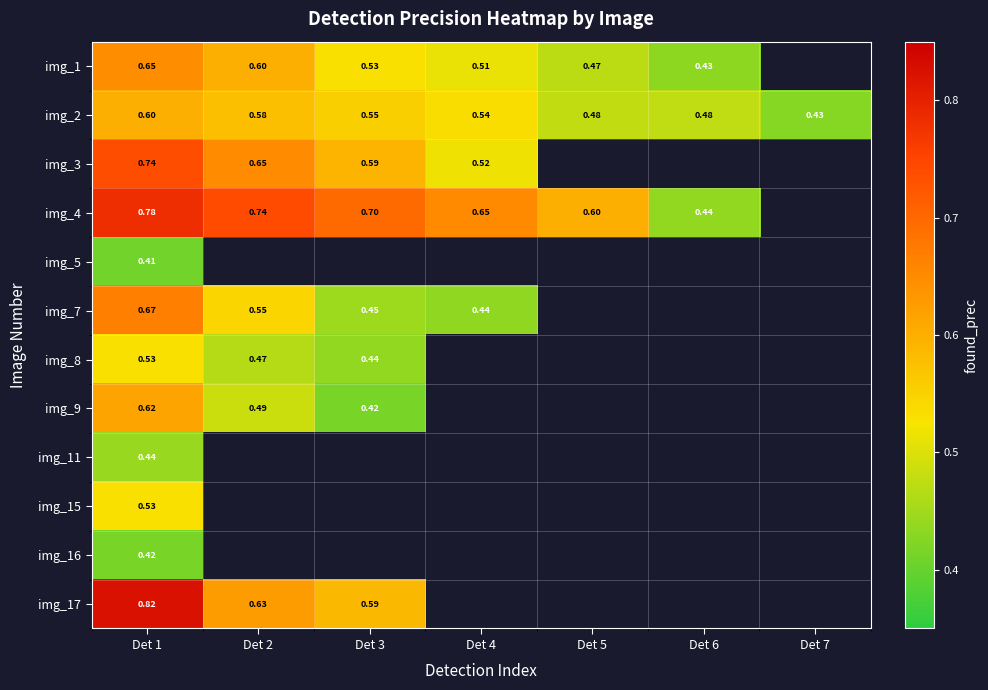

At Det 1, list the series in order from smallest to largest.

img_5, img_16, img_11, img_15, img_8, img_2, img_9, img_1, img_7, img_3, img_4, img_17